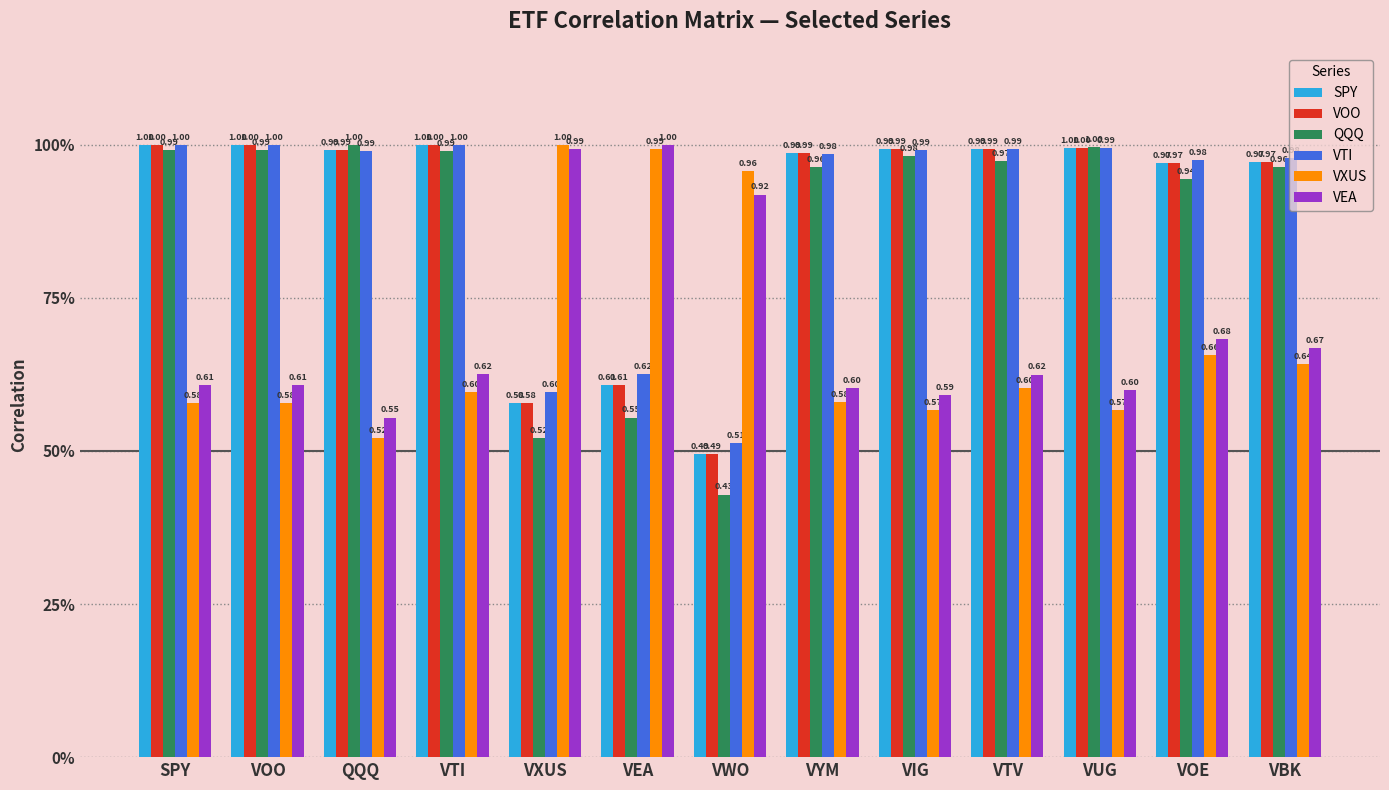

What are all the series names shown in the legend?

SPY, VOO, QQQ, VTI, VXUS, VEA